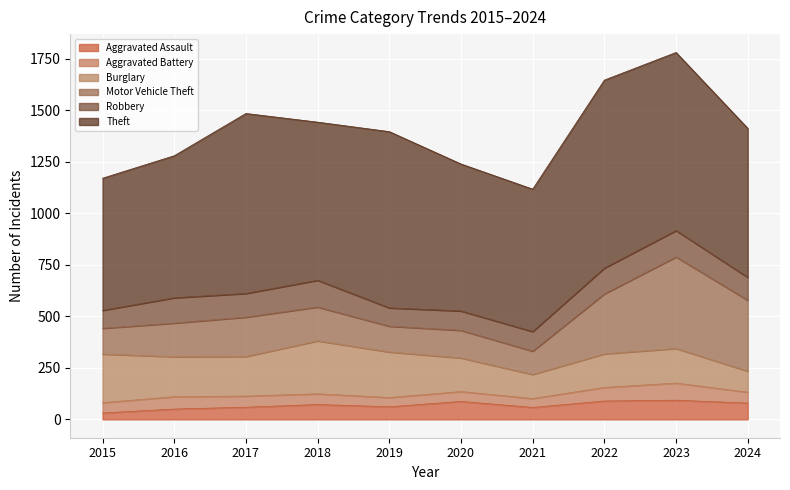

What is the spread (max minus min) of values at 2020?

665